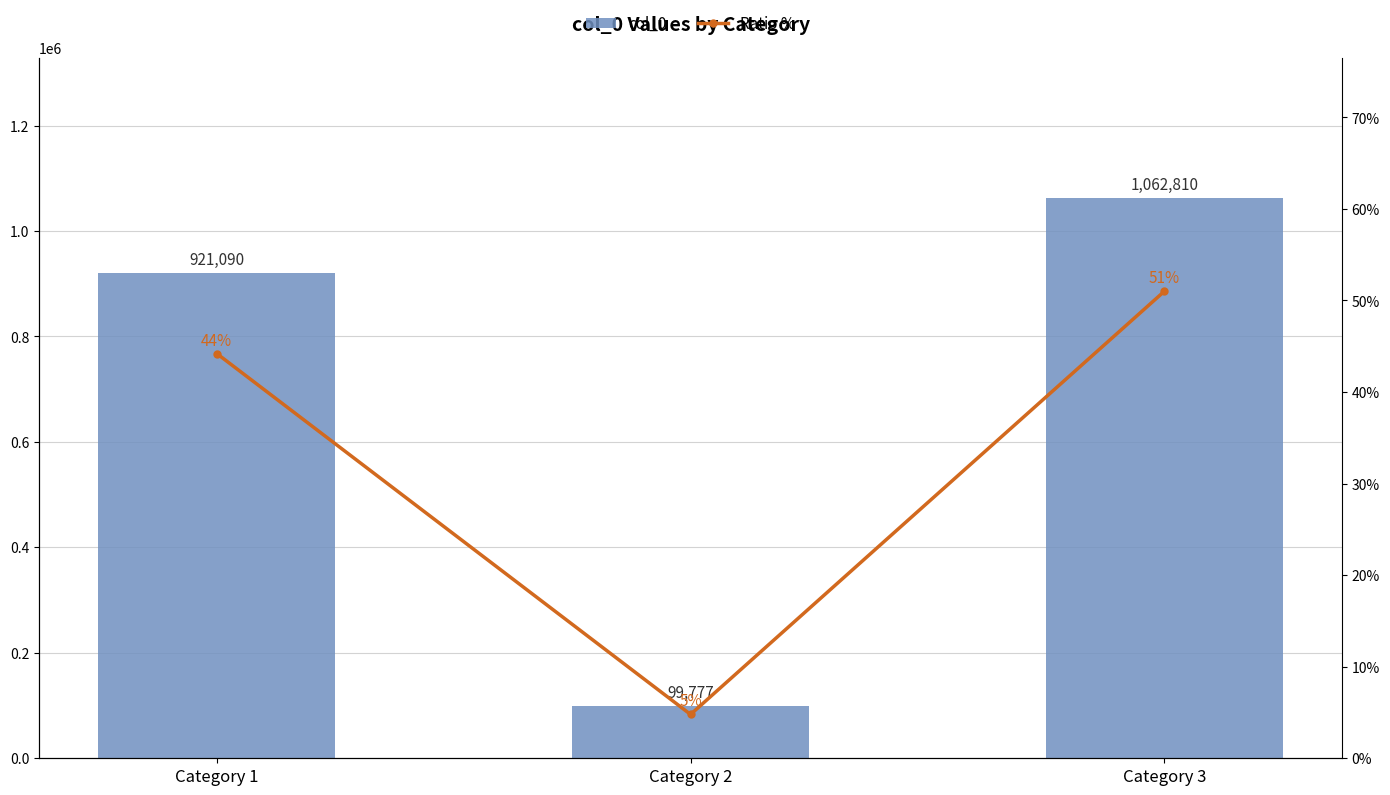

The value of col_0 at Category 1 is 533233.1. True or false?

False